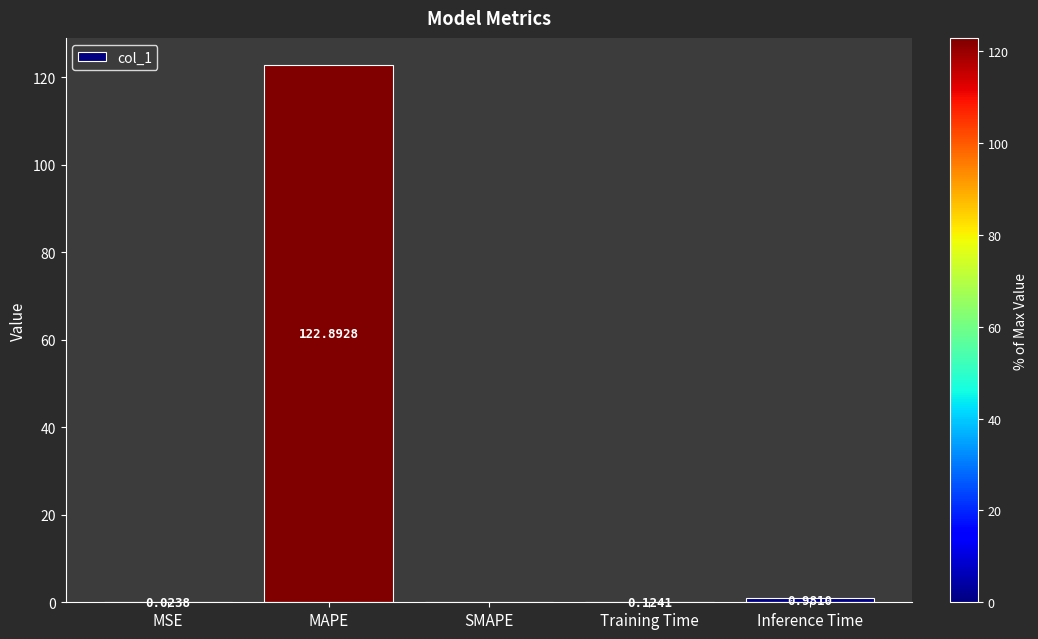

At which category does the chart reach its peak across all series?

MAPE